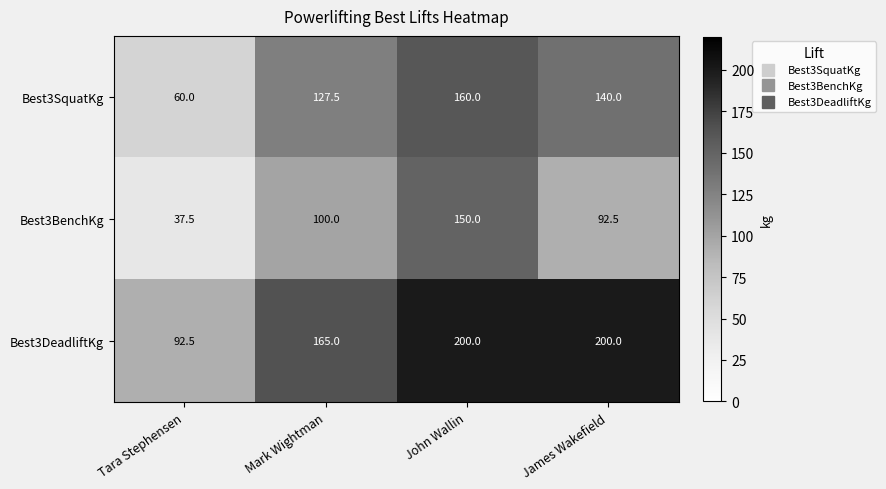

Which label corresponds to the smallest value in the chart?

Tara Stephensen